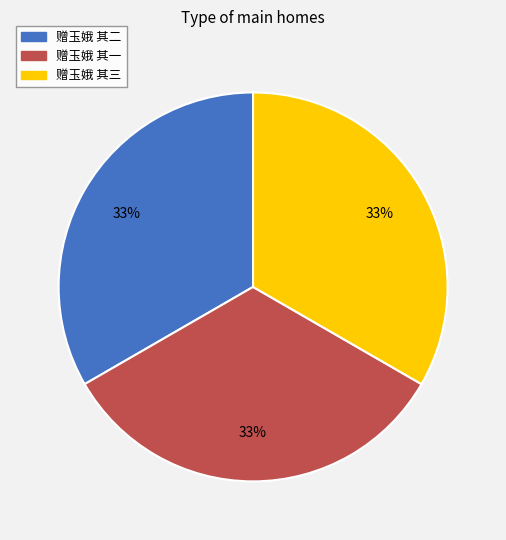

To the nearest percent, what portion does 赠玉娥 其一 represent?

33%